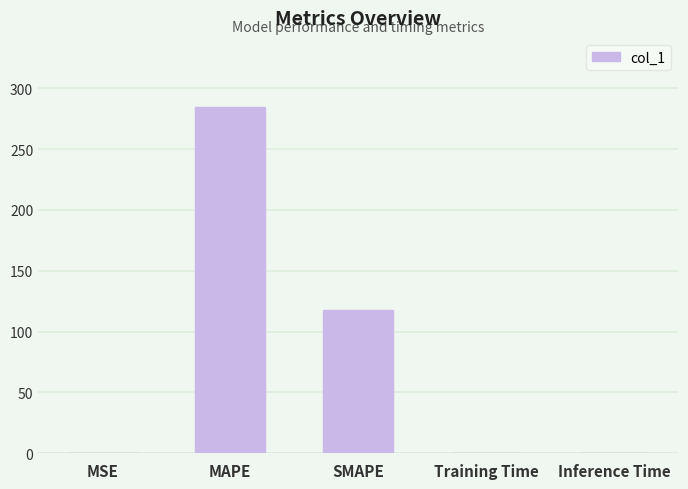

Which has a higher value, SMAPE or Training Time?

SMAPE